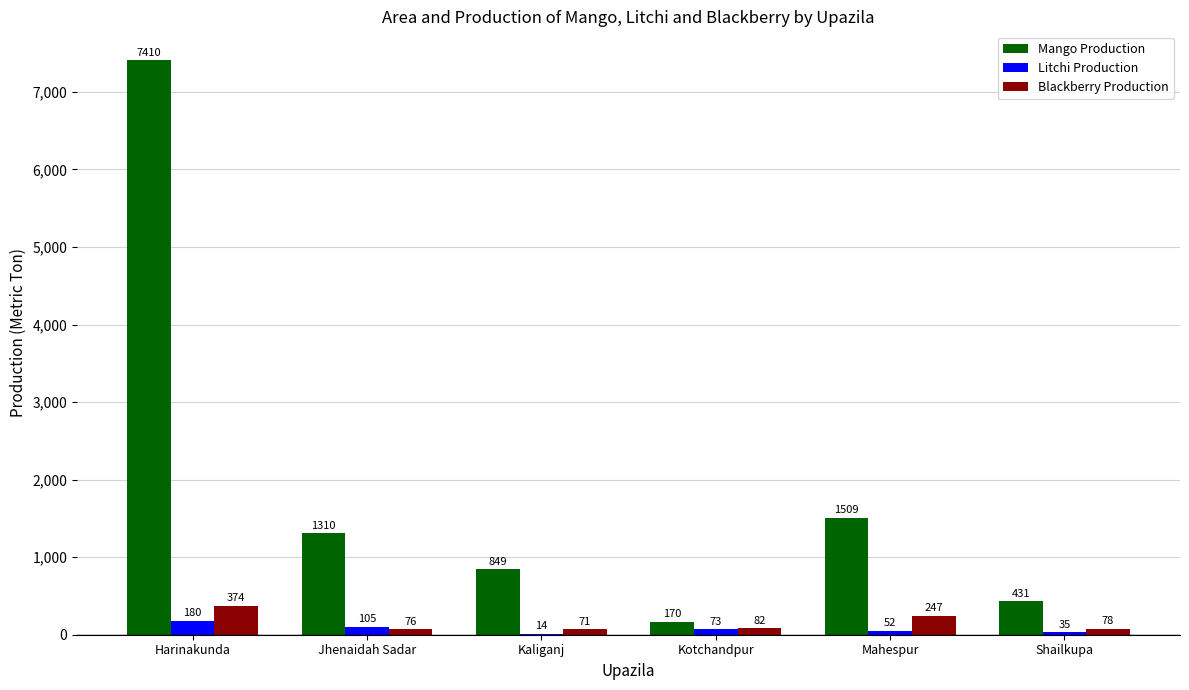

Reading right to left, what are all the values shown in this chart?

Mango Production: 431	1509	170	849	1310	7410
Litchi Production: 35	52	73	14	105	180
Blackberry Production: 78	247	82	71	76	374